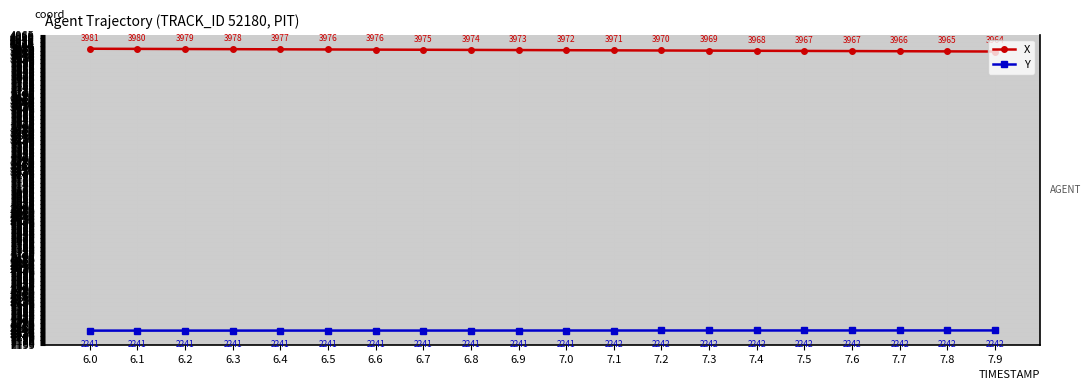

List the series in order of their overall mean, lowest first.

Y, X